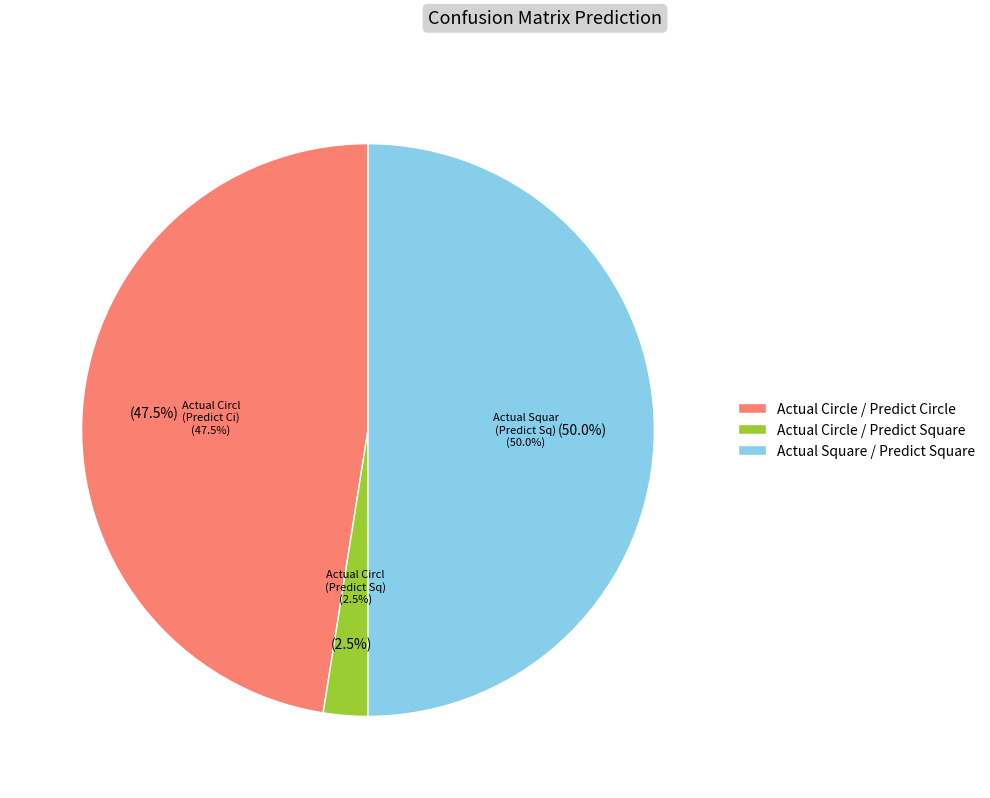

Combined, do Actual Square and Actual Circle account for over 50%?

Yes